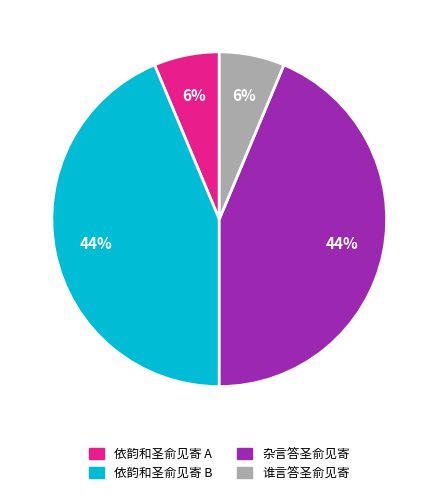

Does any single category account for the majority?

No